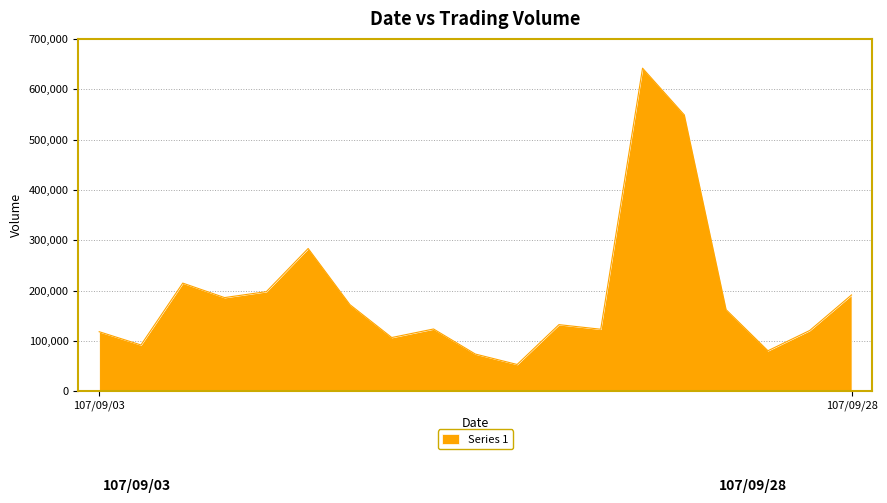

What is the sum of all values?

3623277